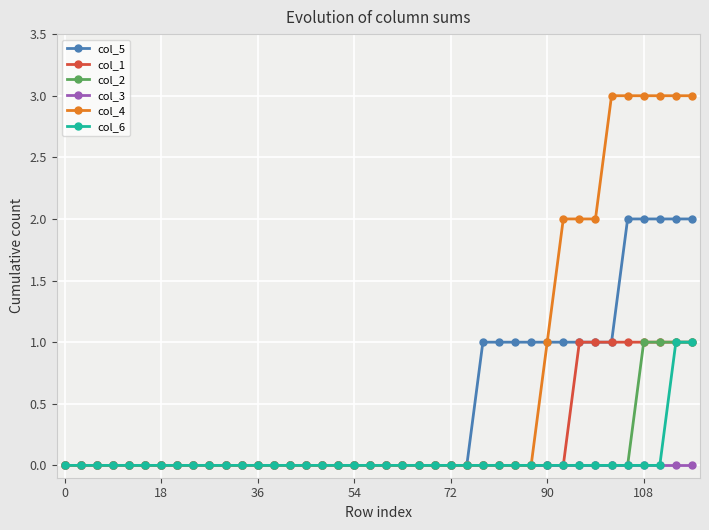

Which series has the widest spread of values?

col_4